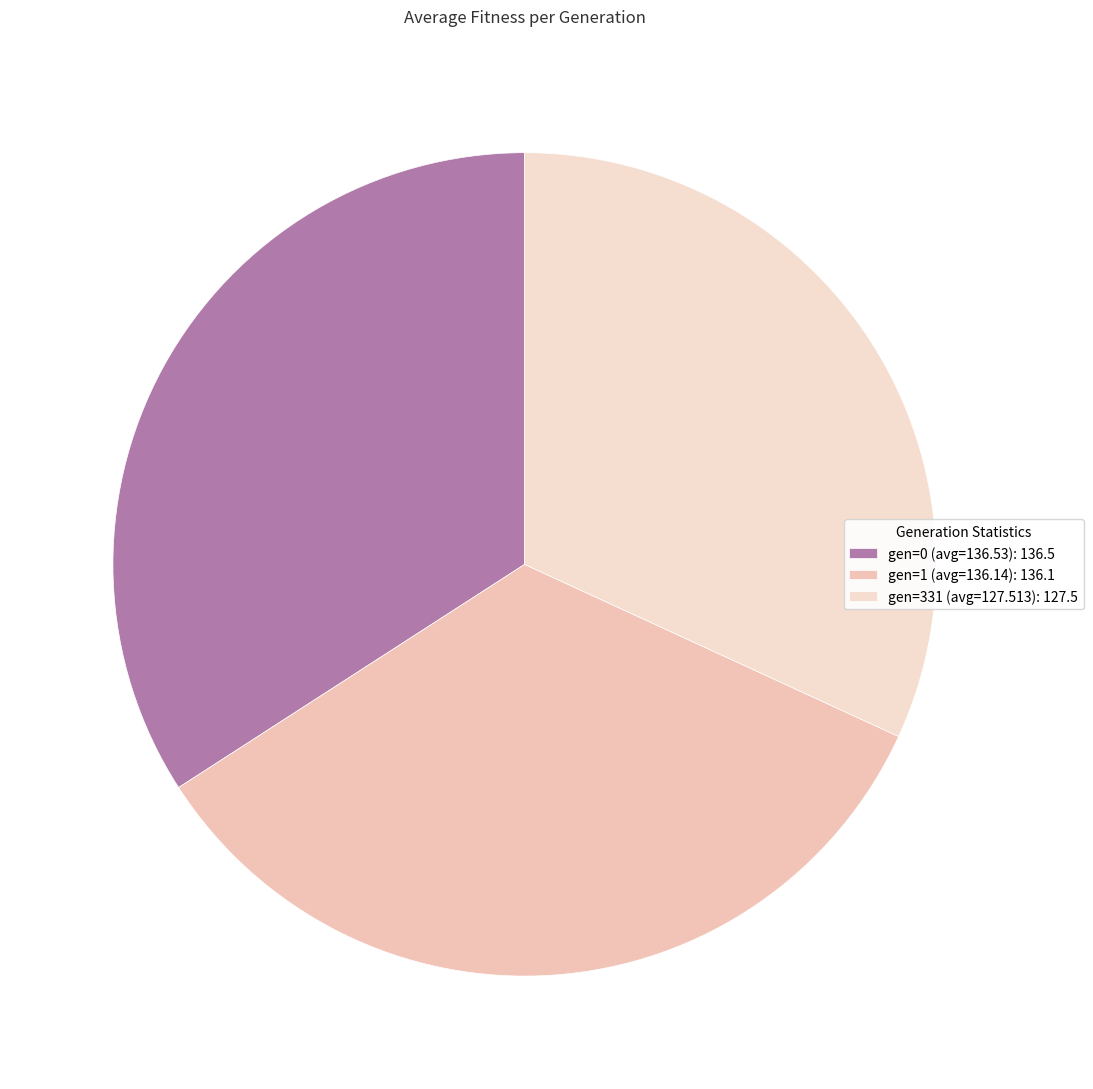

How many segments does this pie chart have?

3